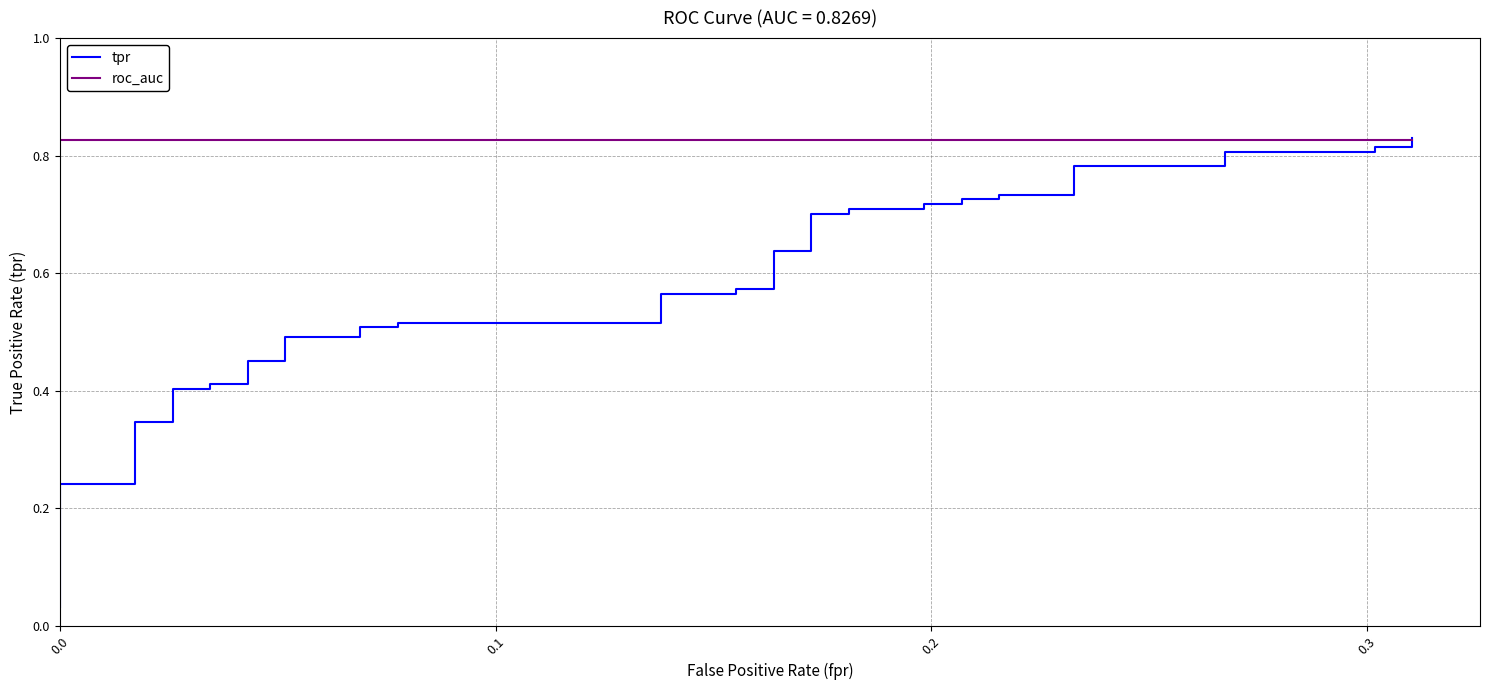

After their last crossing, which series has the higher values: tpr or roc_auc?

tpr